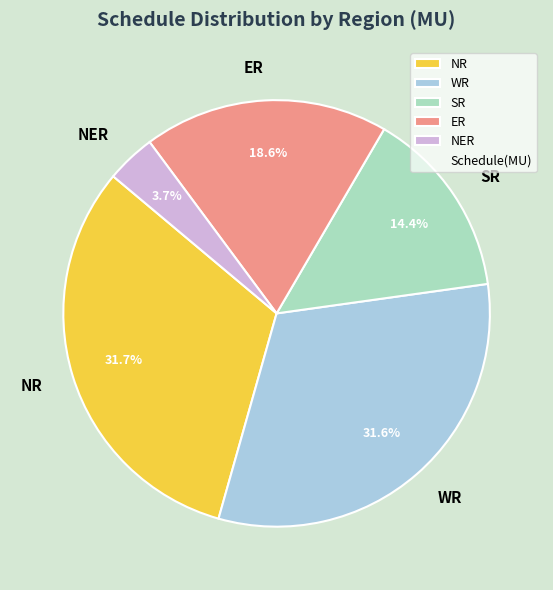

How many segments does this pie chart have?

5